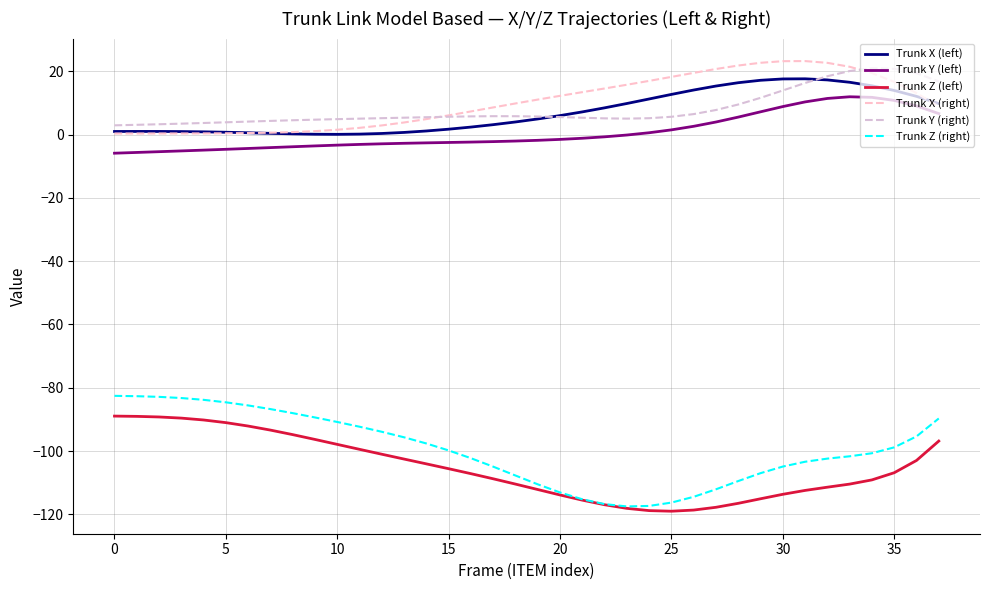

What is the maximum value for Trunk Y (left)?

11.9